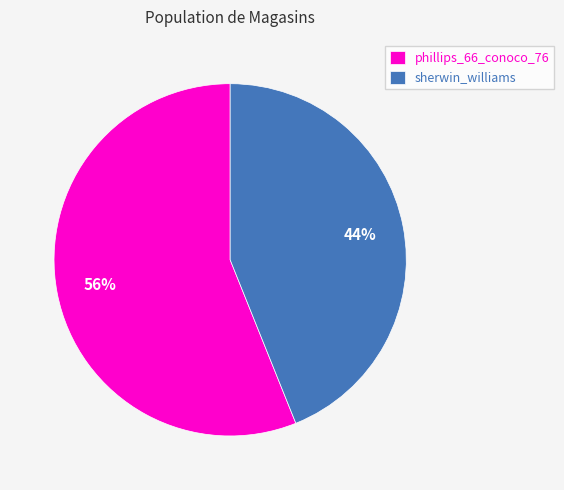

Is it true that phillips_66_conoco_76 is 66% of the pie?

False